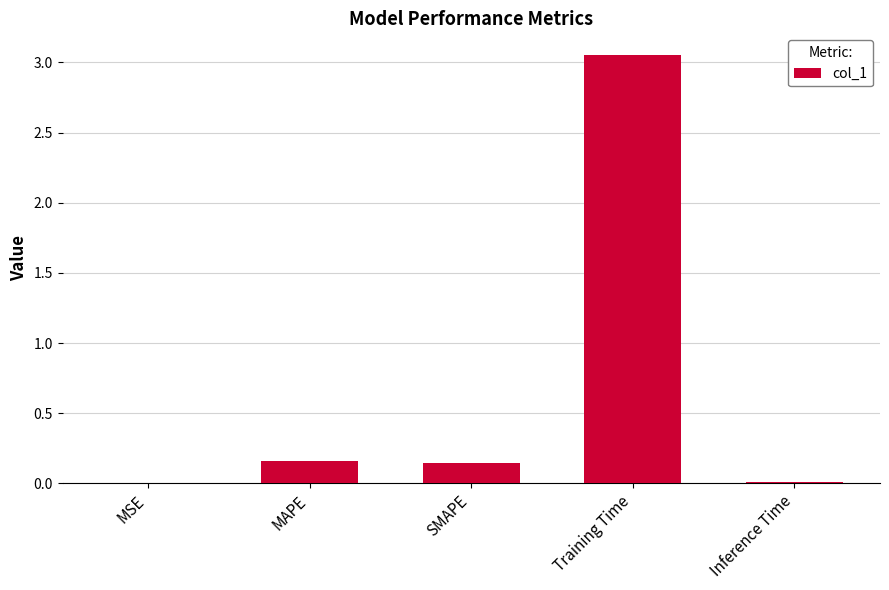

The chart shows a value of 0.0 at Inference Time. True or false?

True